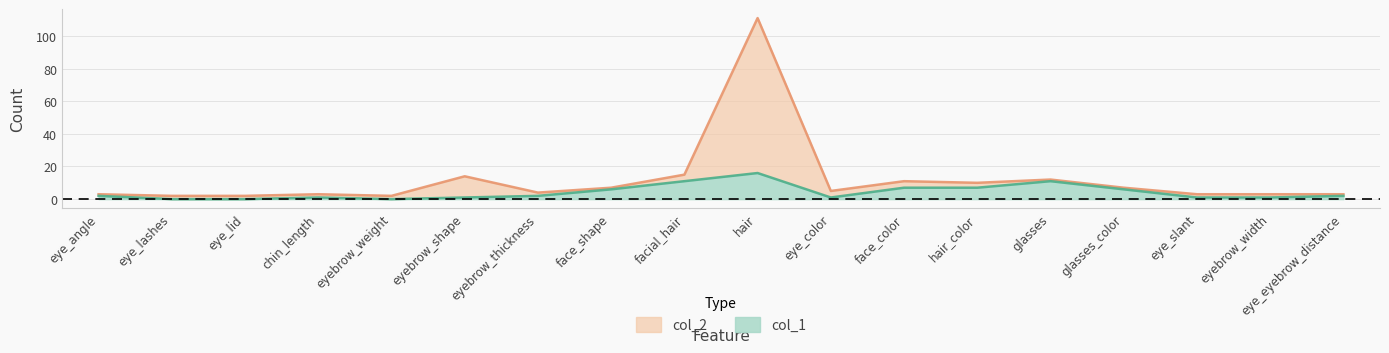

How many values in the col_2 series exceed 5?

8